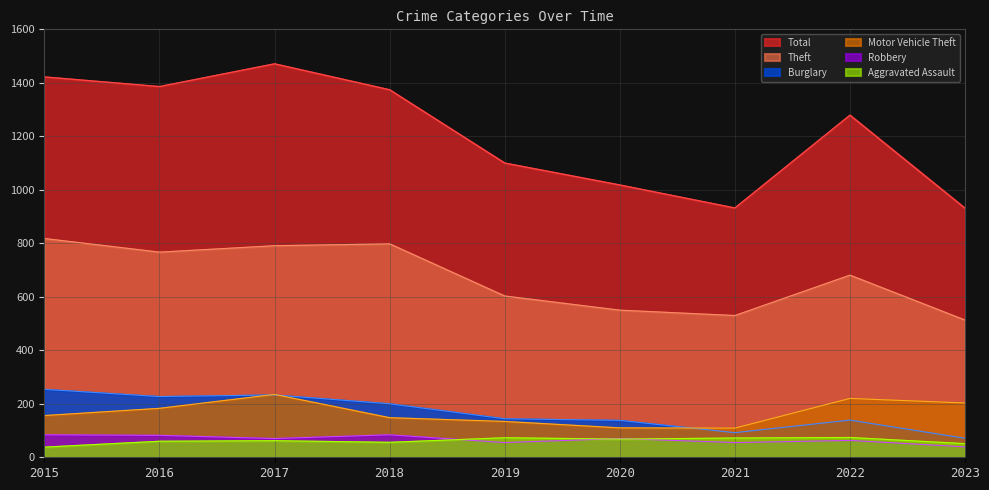

Which has a higher value, 2021 or 2023?

2021